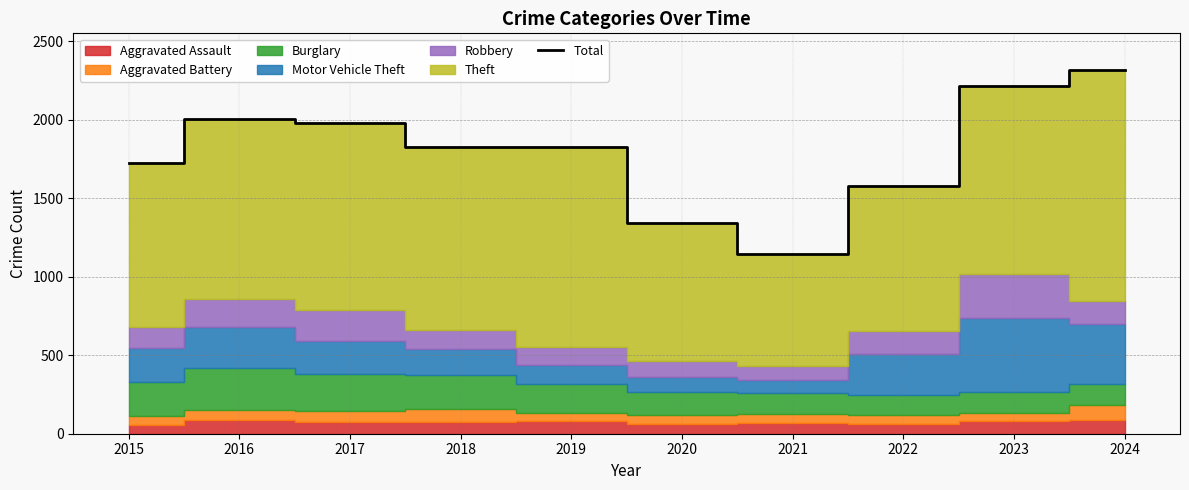

Rank the categories by value from highest to lowest.

2024, 2023, 2016, 2017, 2018, 2019, 2015, 2022, 2020, 2021